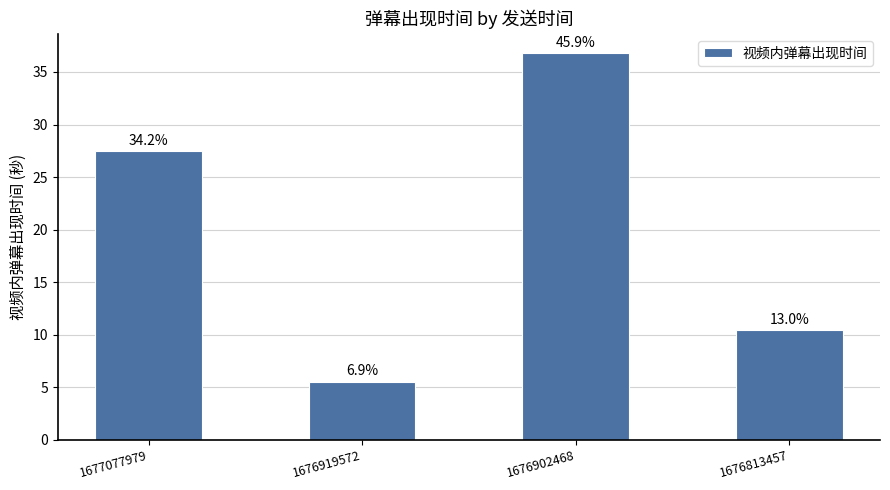

Which category has the highest value across all series?

1676902468